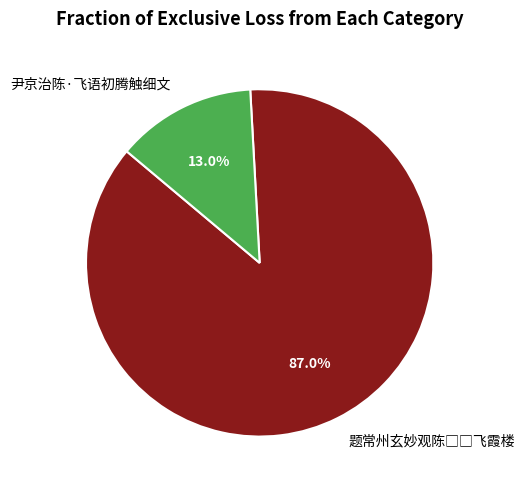

What percentage is NOT represented by 尹京治陈·飞语初腾触细文?

87.0%